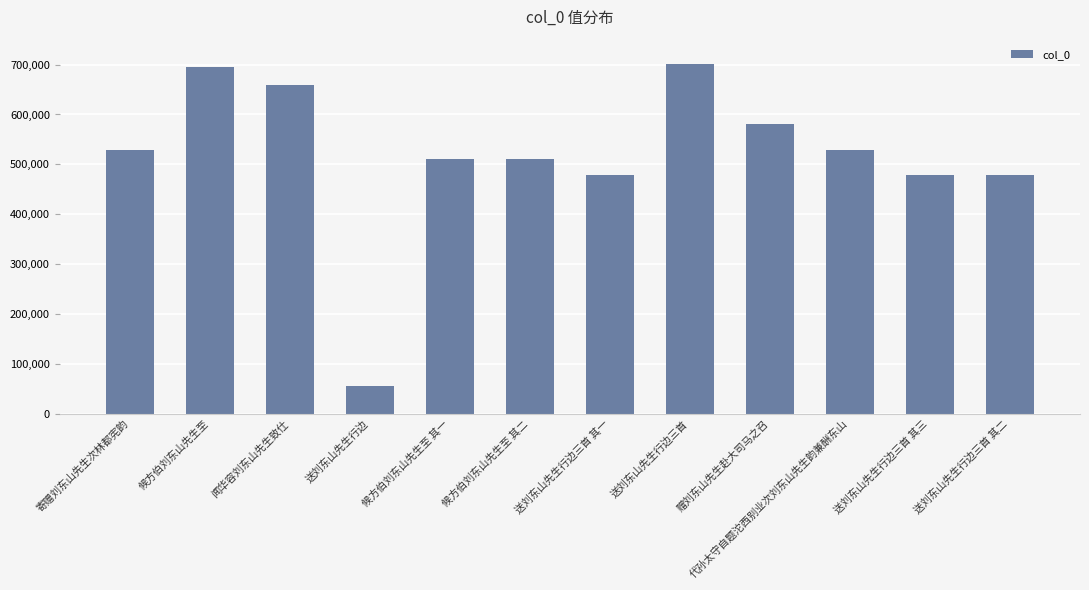

Is it true that the value at 候方伯刘东山先生至 其二 is 511457?

True